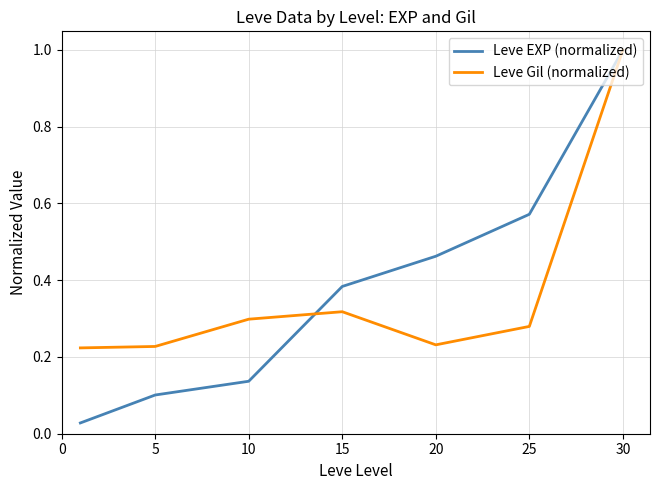

Which series has the largest range (max minus min)?

Leve EXP (normalized)